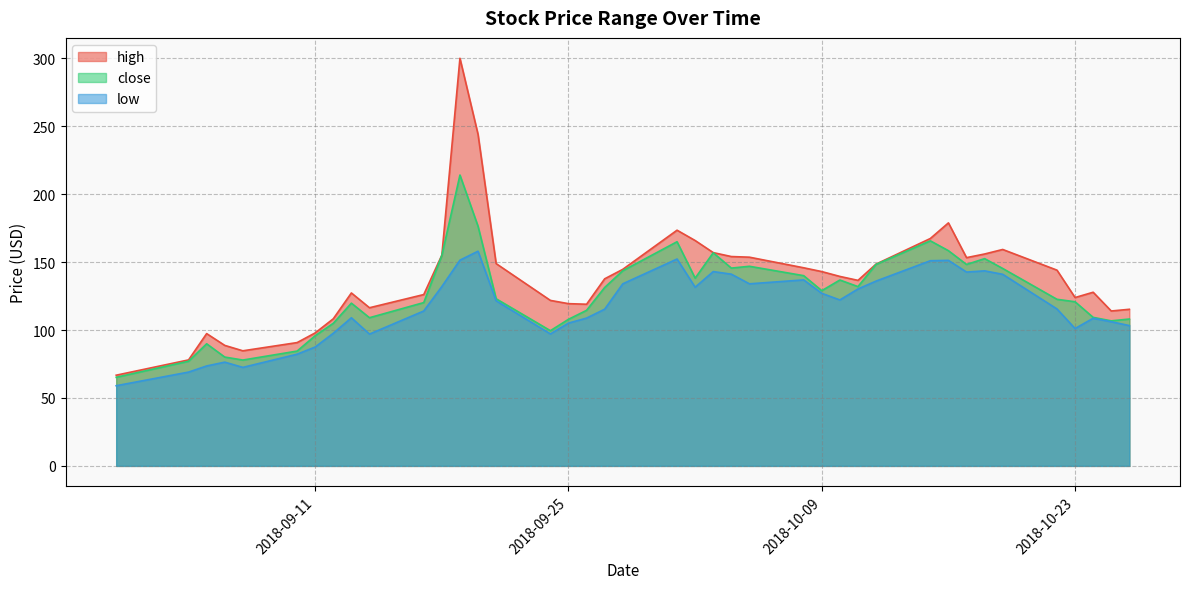

Which series has the widest spread of values?

high